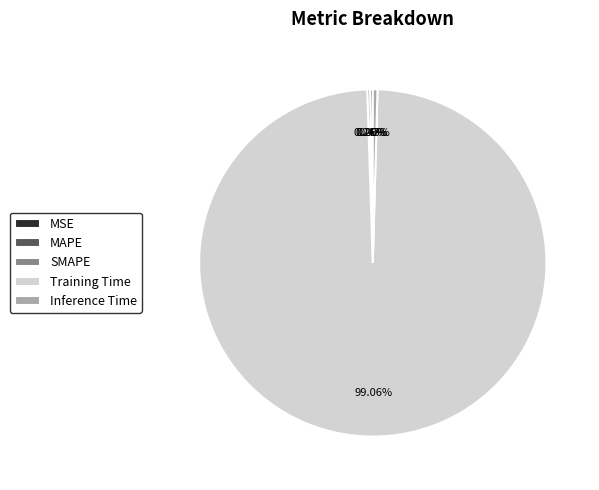

What is the largest slice in the pie chart?

Training Time